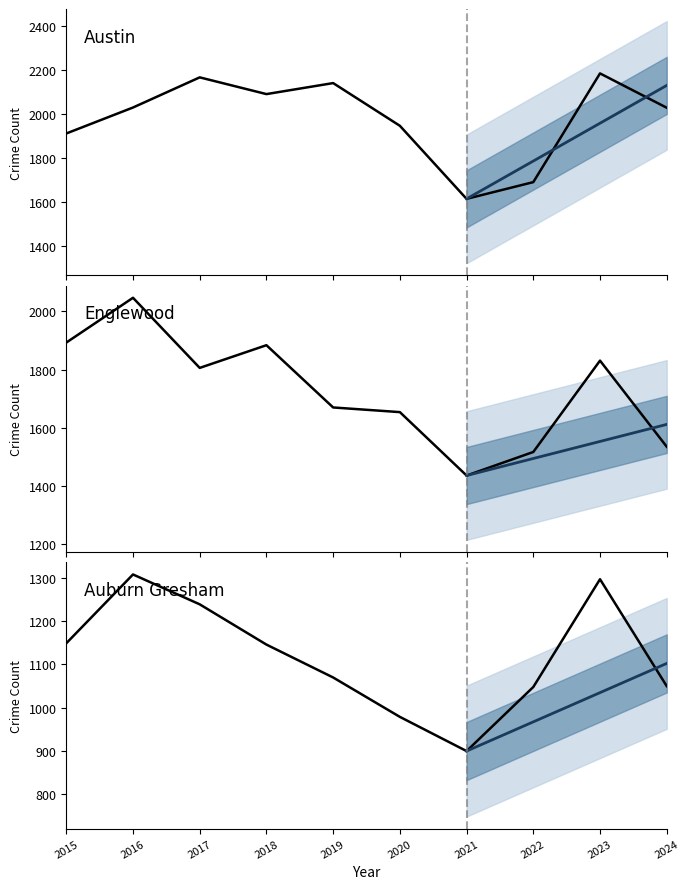

True or false: Austin and Auburn Gresham intersect in this chart.

False